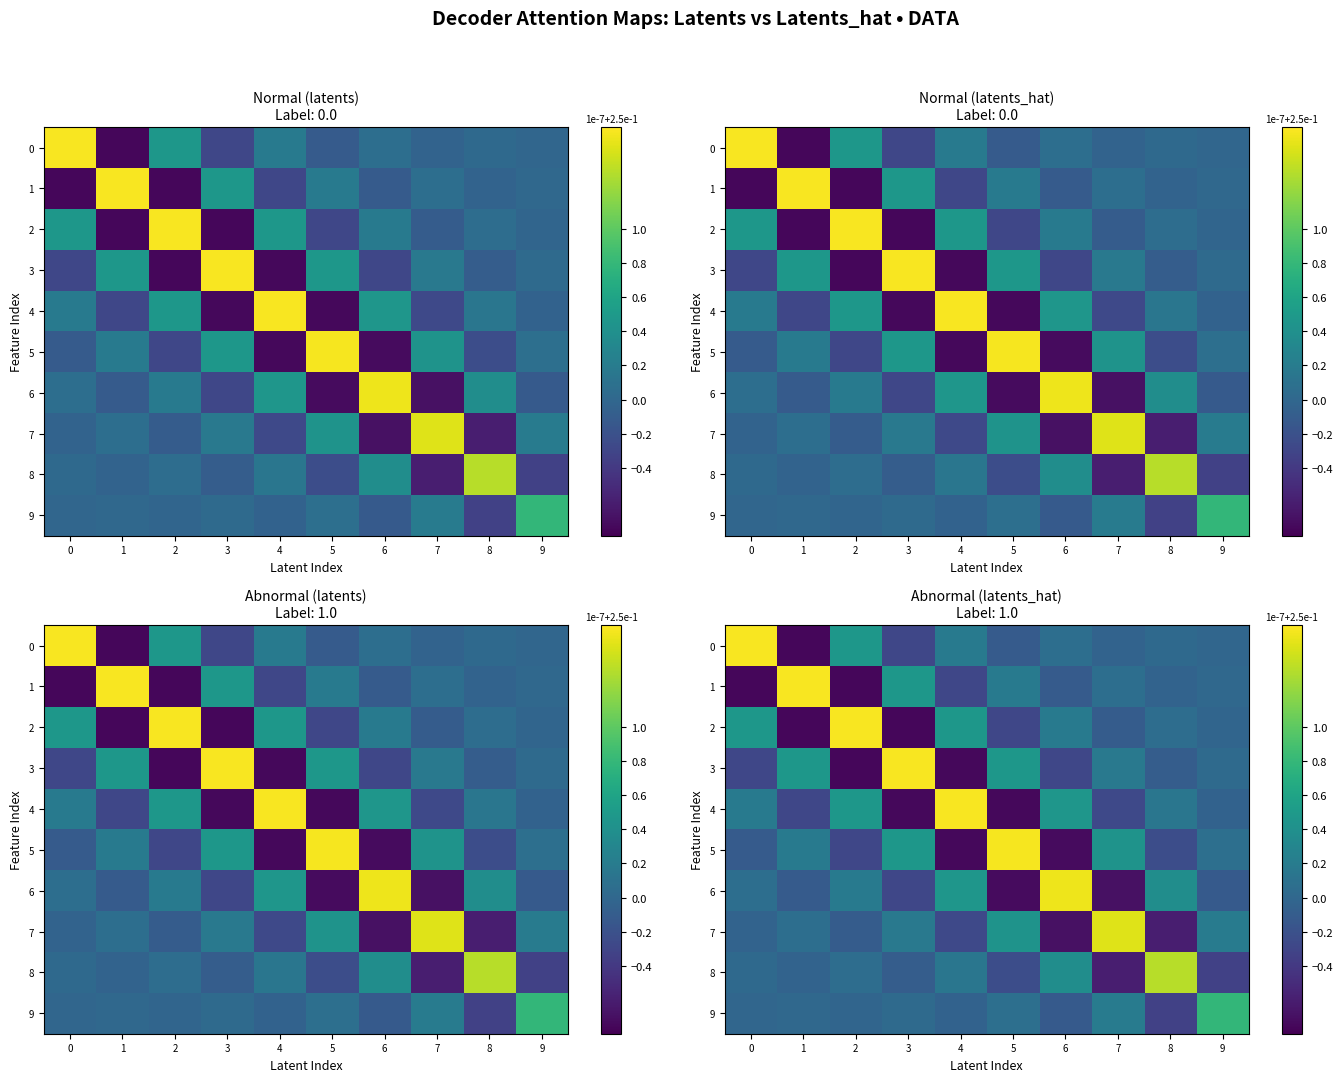

At which label does 9 first exceed 0?

1